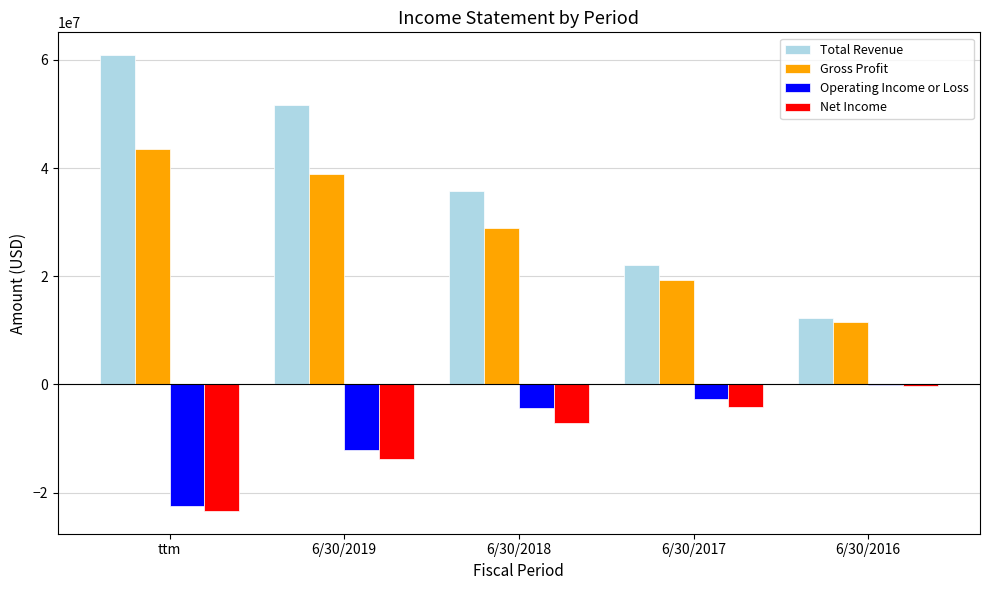

Which category has the highest value across all series?

ttm